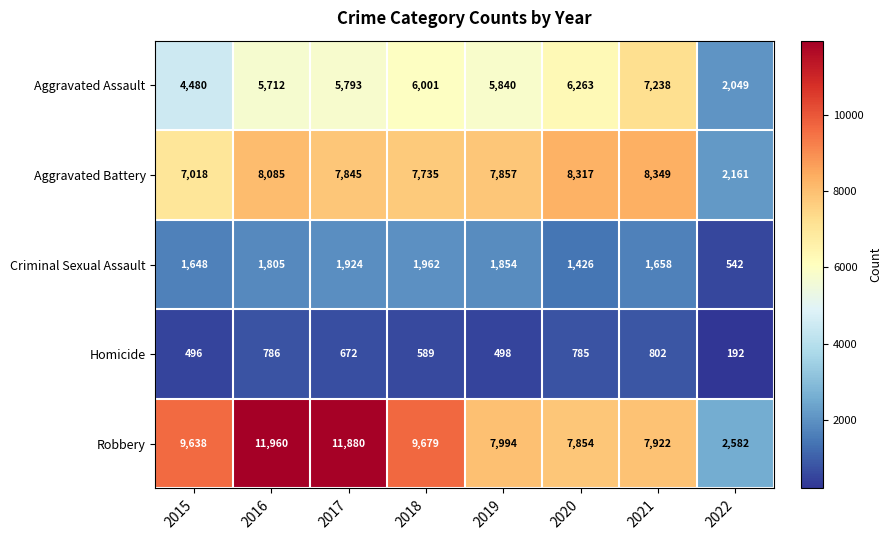

What is the minimum value shown in the chart?

192